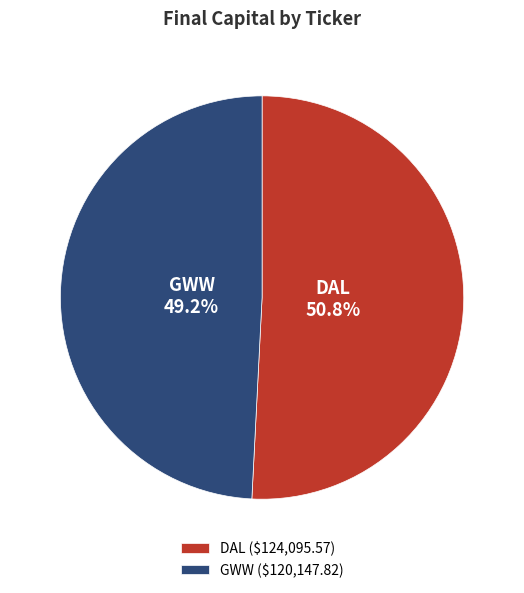

To the nearest percent, what is the combined percentage of DAL and GWW?

100%